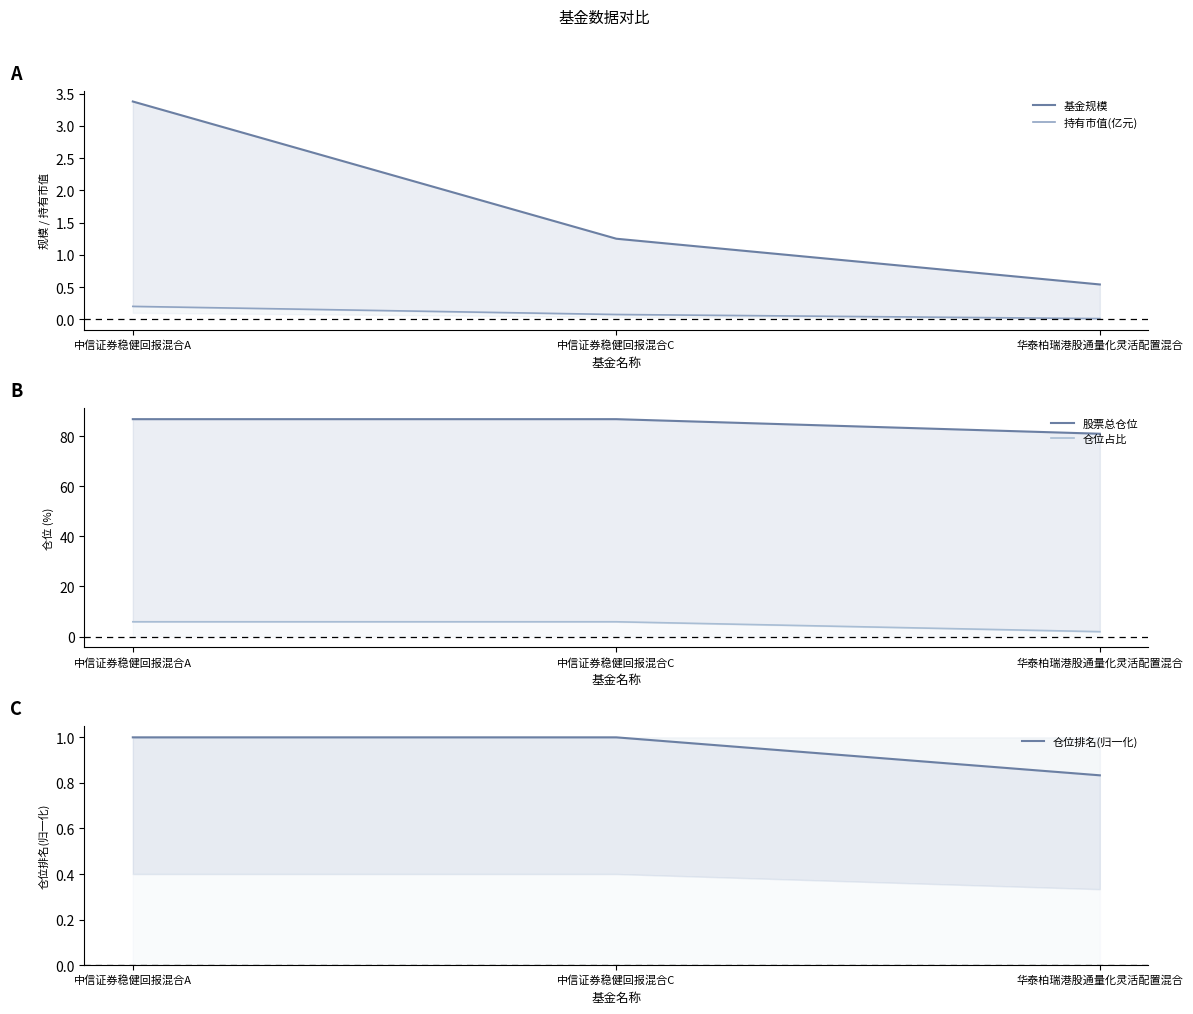

What is the difference between the highest and lowest values at 中信证券稳健回报混合C?

86.7